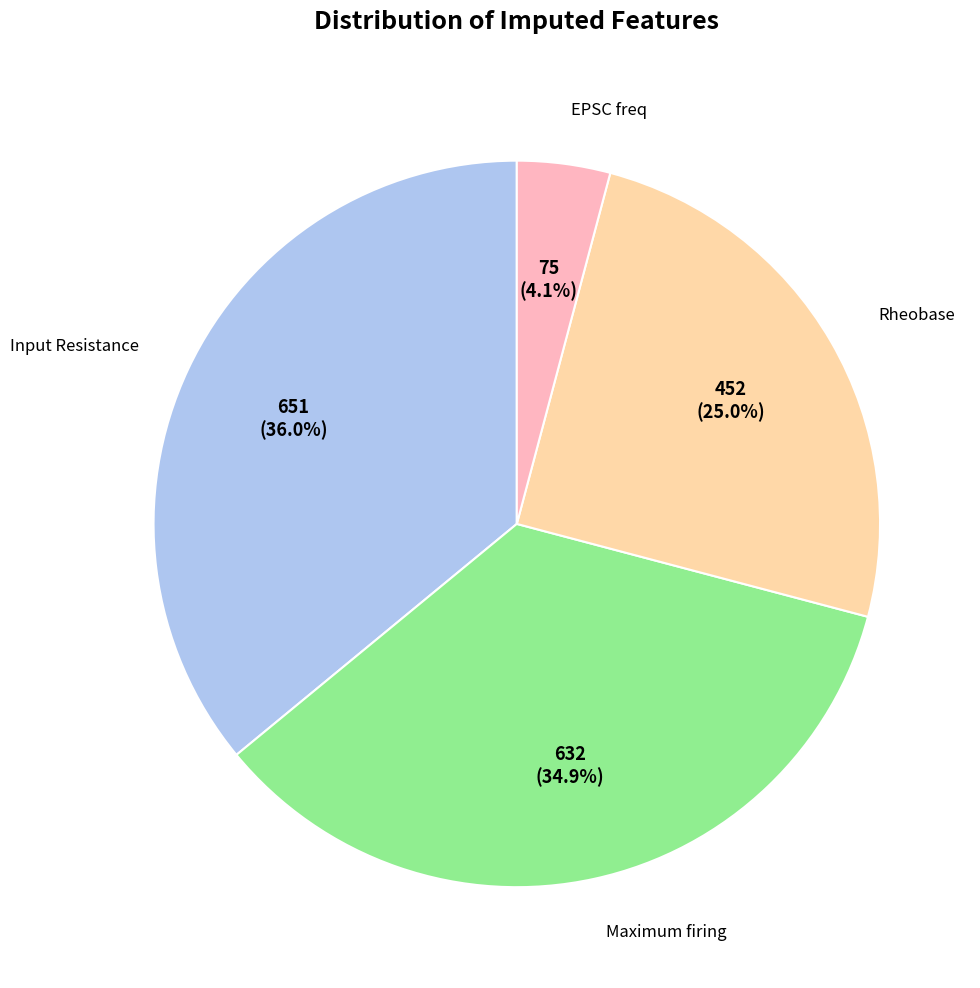

To the nearest percent, what is the difference between the largest and smallest slice percentages?

32%